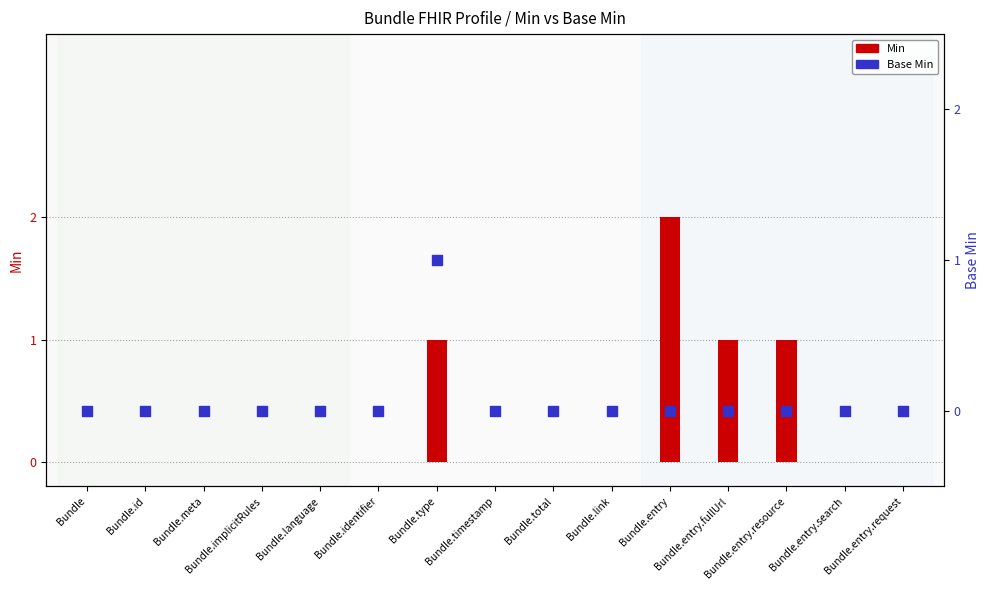

What are all the series names shown in the legend?

Min, Base Min